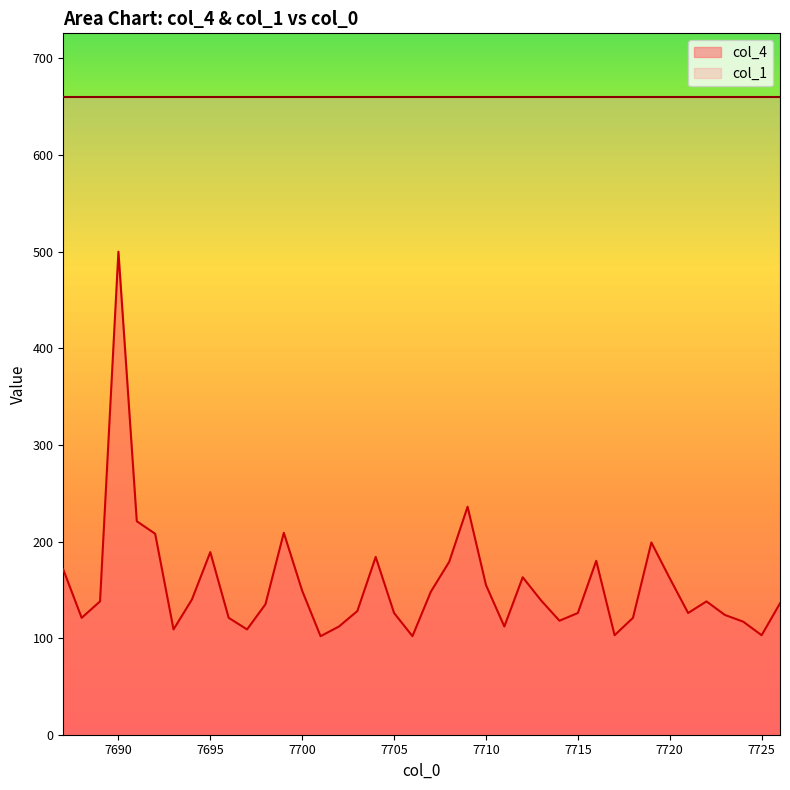

Is it true that the value at 7706 is 33?

False